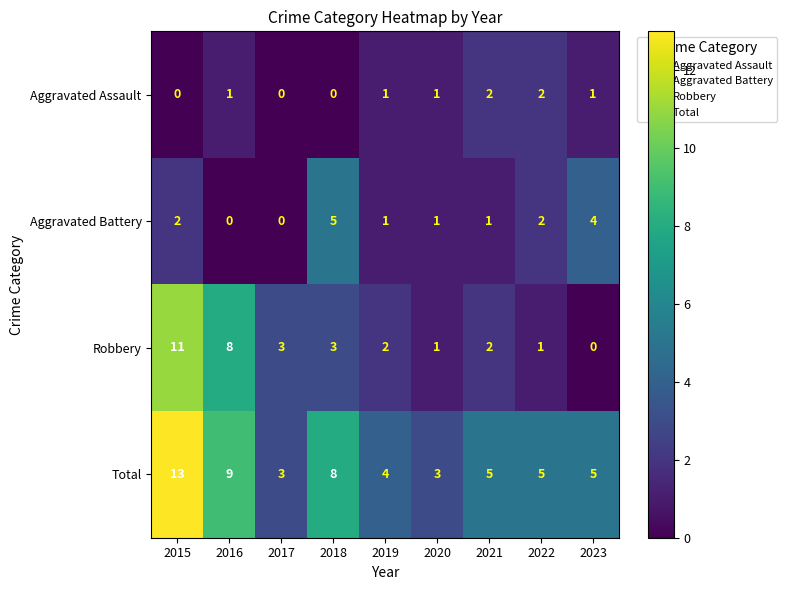

True or false: Aggravated Assault has a value of 0 at 2017.

True